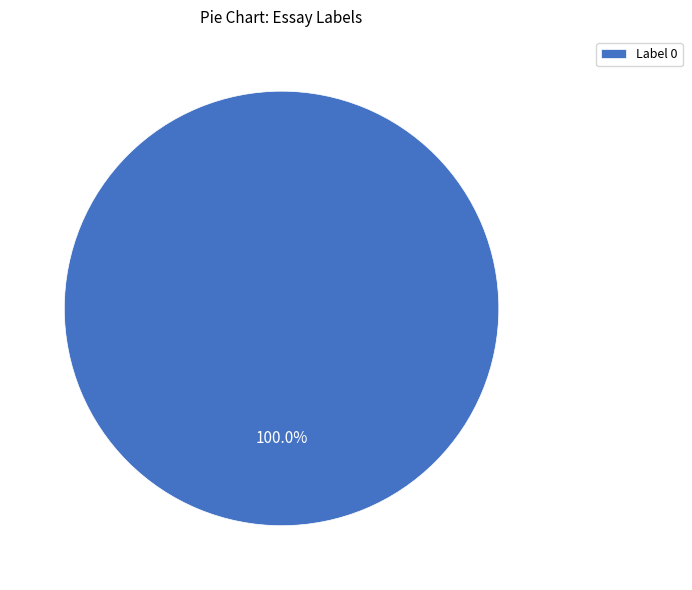

Is it true that Label 0 is 100% of the pie?

True